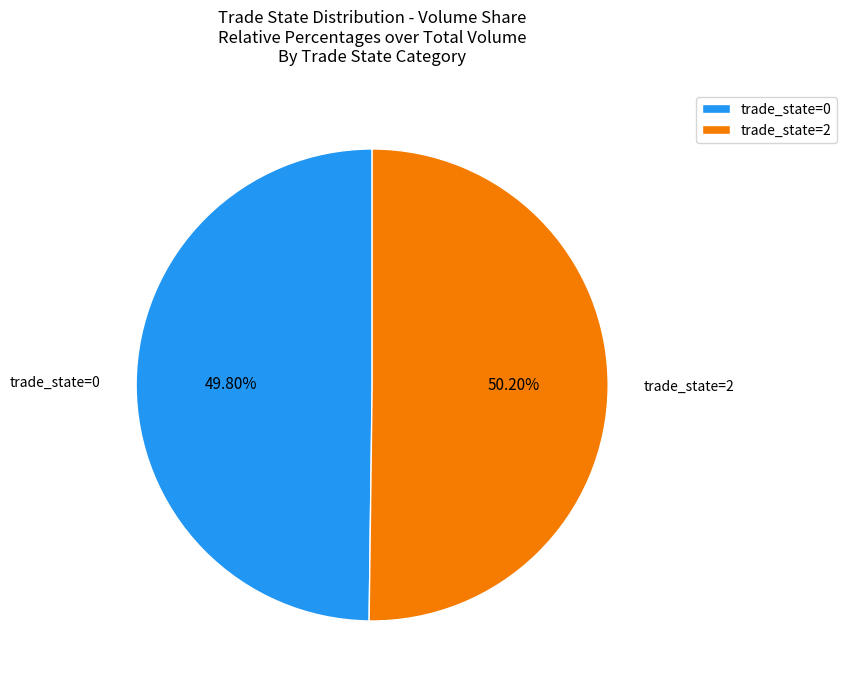

Count the number of slices in the pie.

2